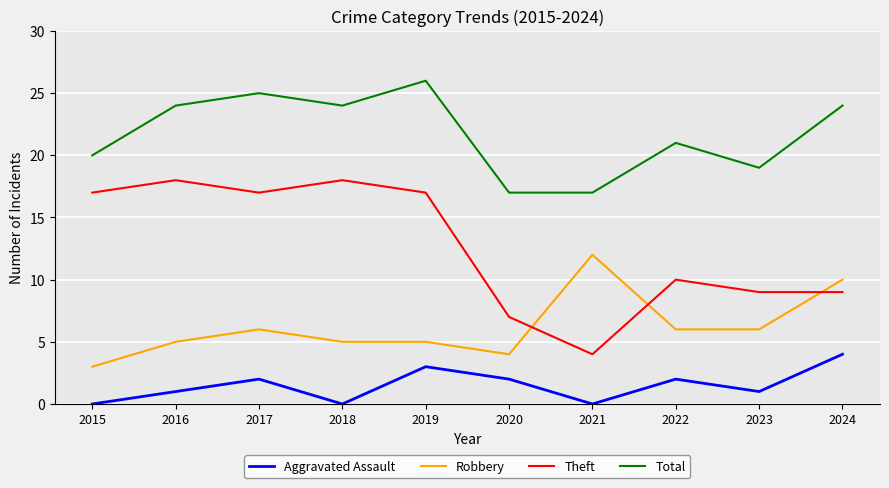

At which category is the sum across all series the highest?

2019